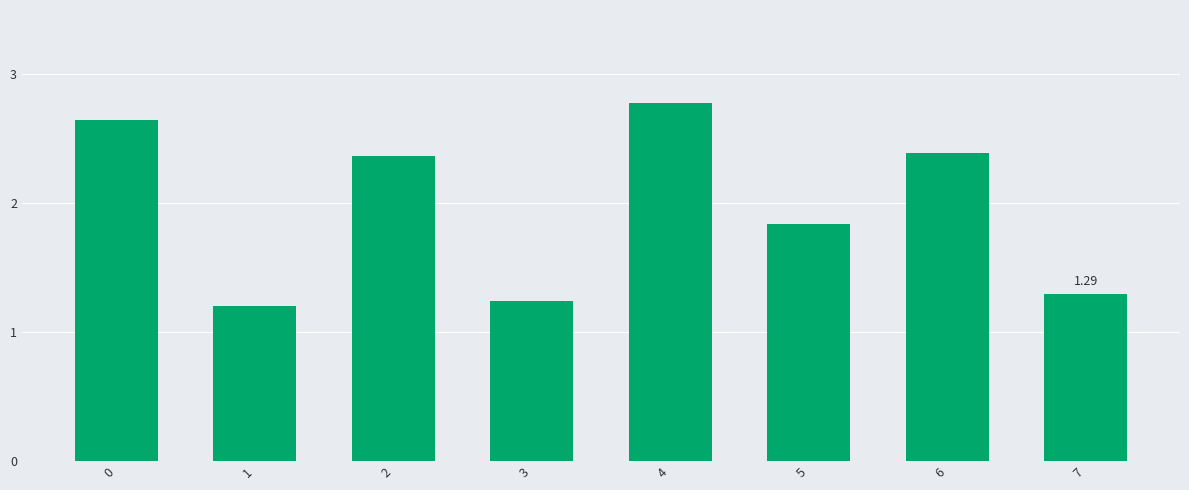

Approximately how many times larger is the value at 7 compared to 0?

0.5